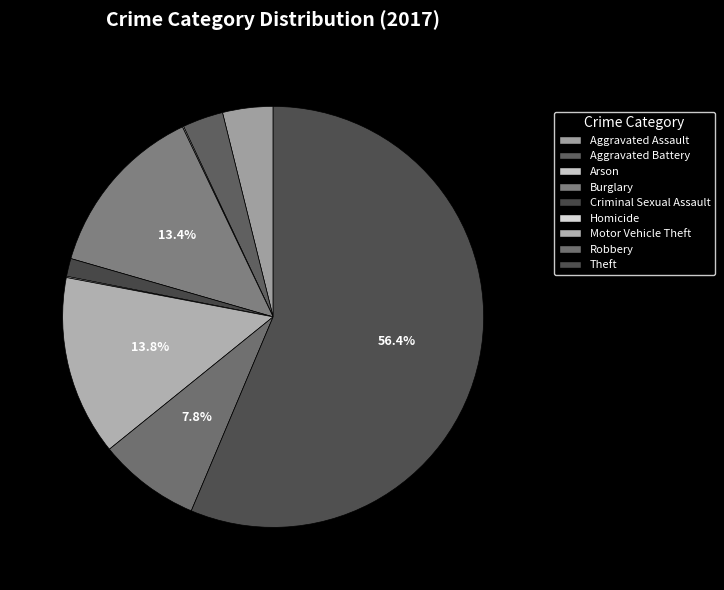

True or false: Aggravated Battery accounts for 3% of the total.

True